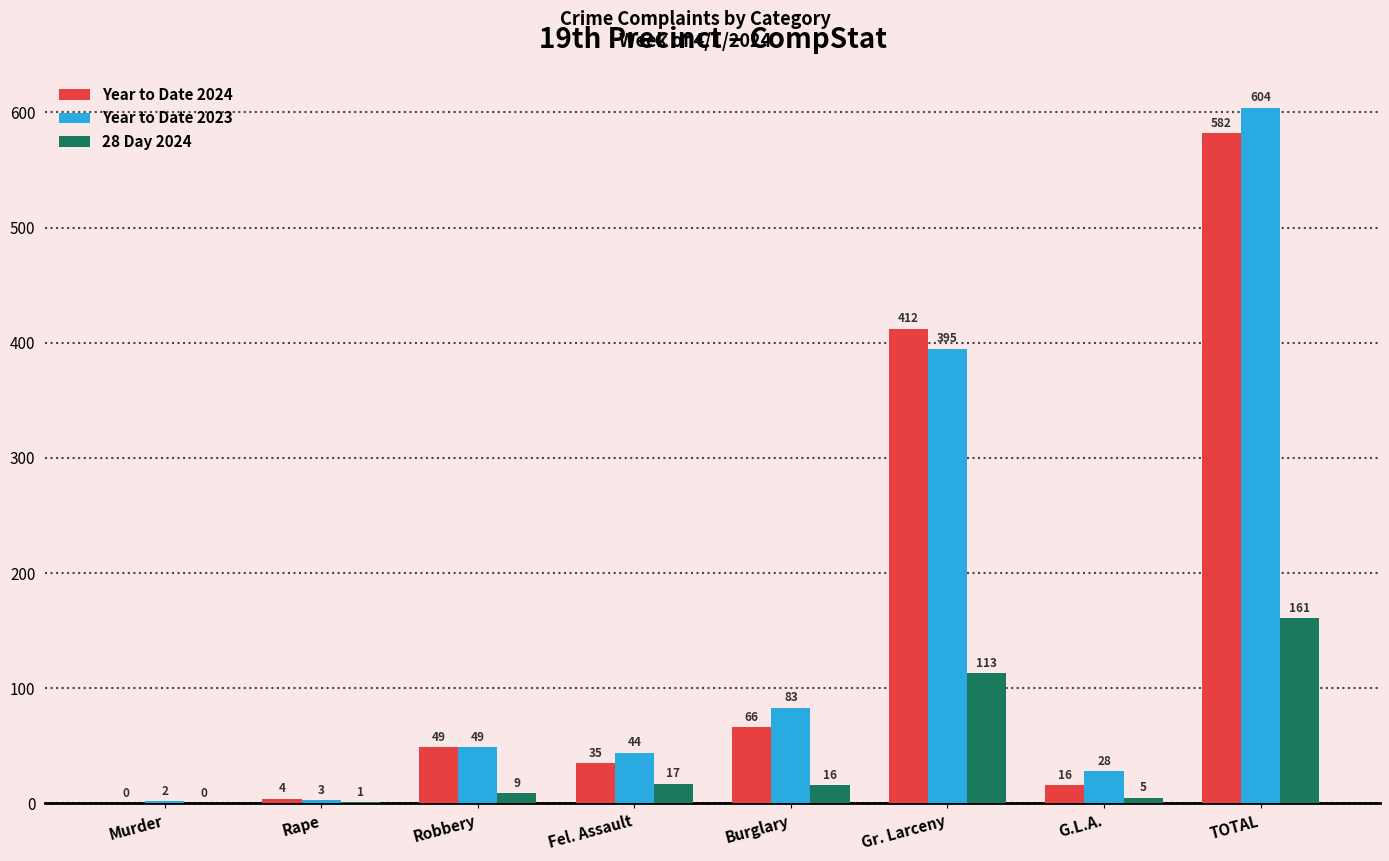

The value of 28 Day 2024 at Gr. Larceny is 113. True or false?

True